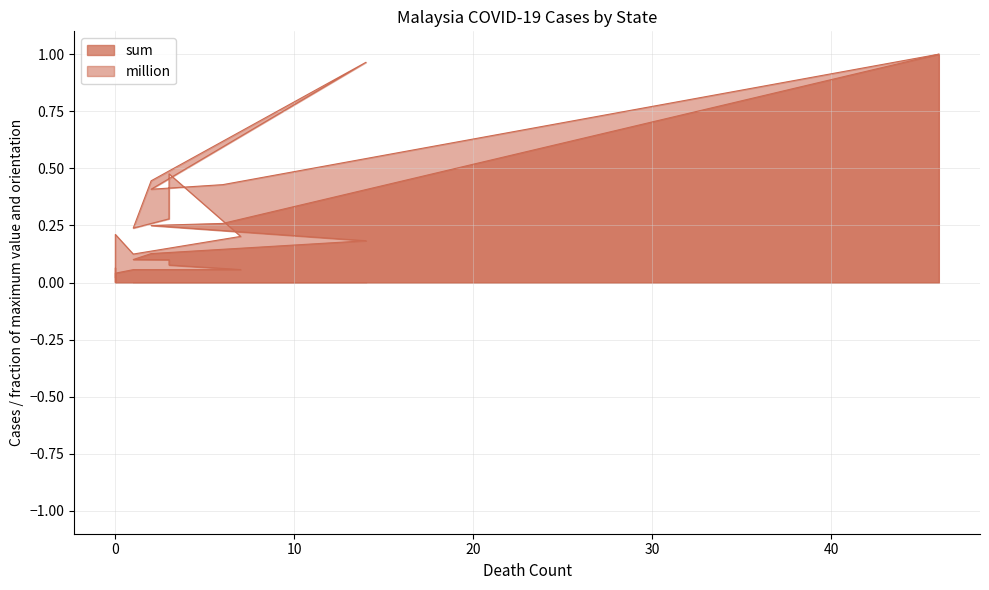

True or false: million has a value of 0.0 at 0.

False